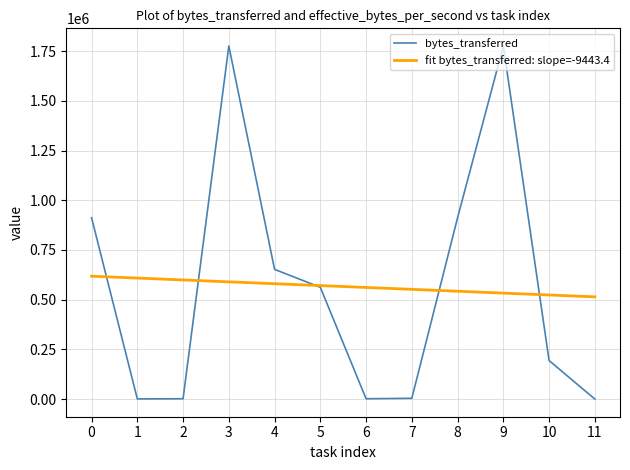

What is the change in value from 2 to 6?

-3